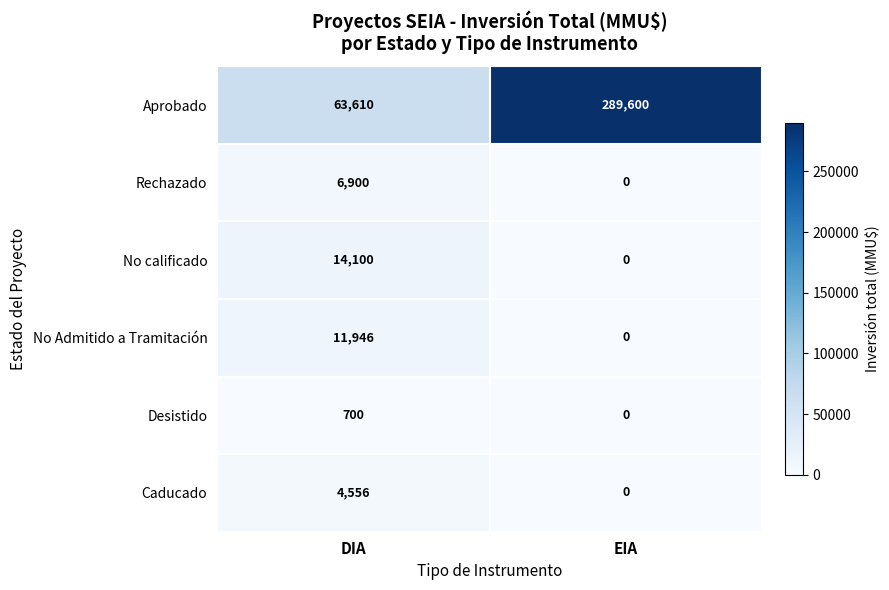

What value does the Caducado series have at DIA, to the nearest 50?

4550